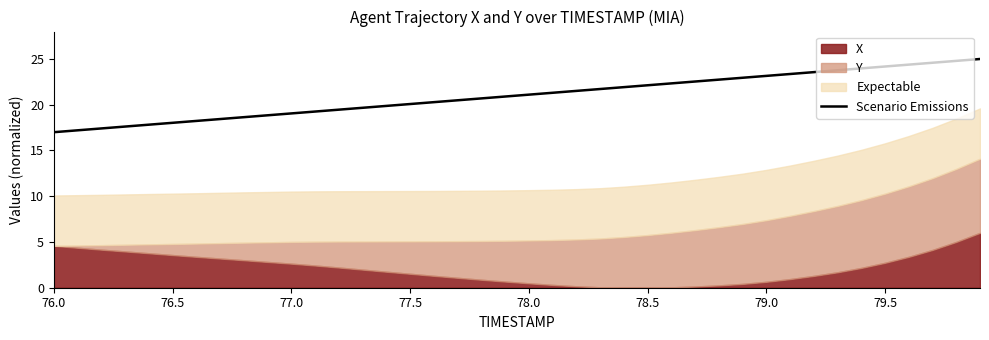

How many data points does each series have?

40